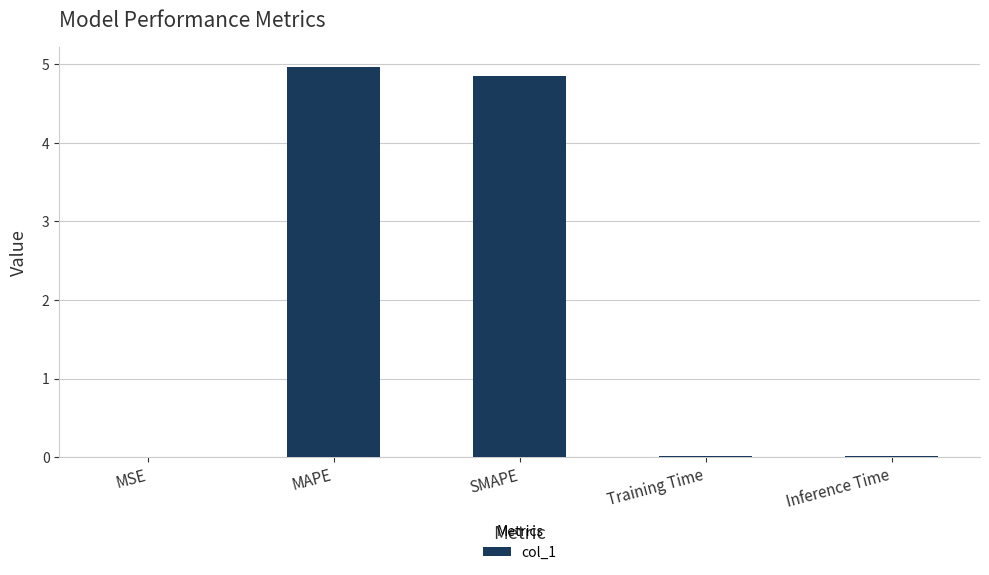

Which has a higher value, Inference Time or SMAPE?

SMAPE